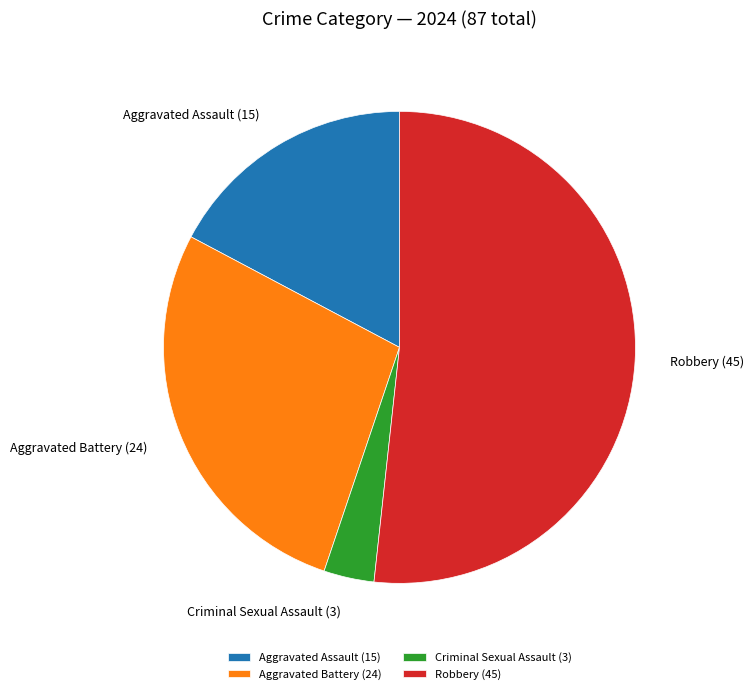

Is the sum of Aggravated Battery and Robbery greater than half?

Yes